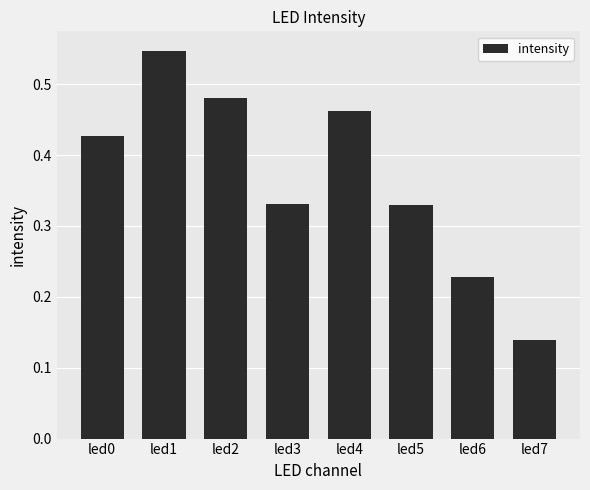

What is the sum of the values at led0 and led6?

0.7